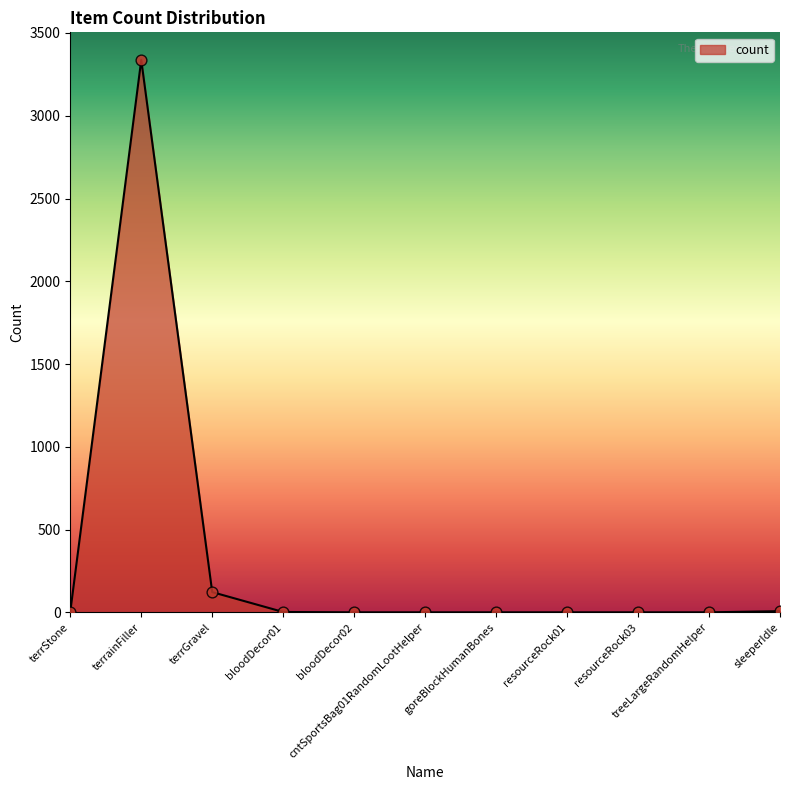

What is the ratio of the value at treeLargeRandomHelper to the value at resourceRock01?

1.0